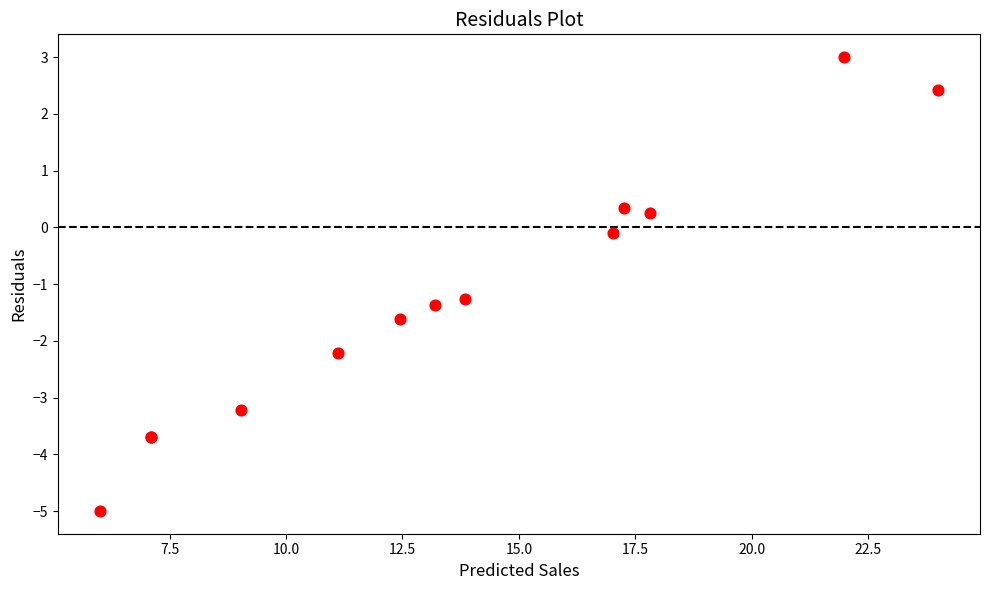

What Y value in the scatter plot is closest to -1?

-1.3